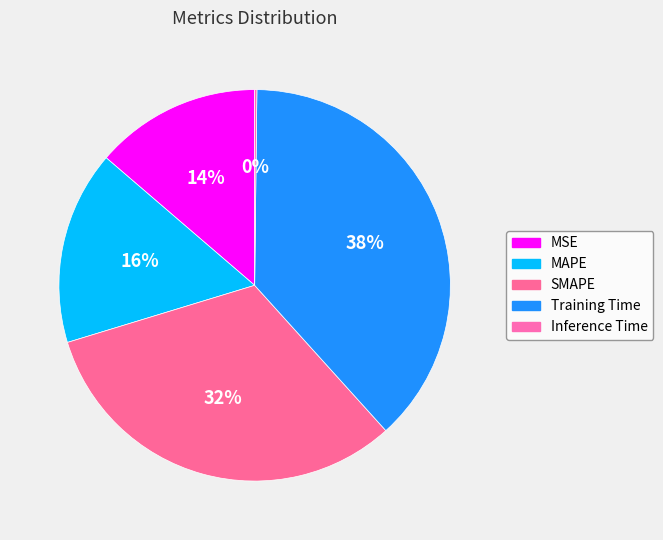

Rank the categories by value from highest to lowest.

Training Time, SMAPE, MAPE, MSE, Inference Time